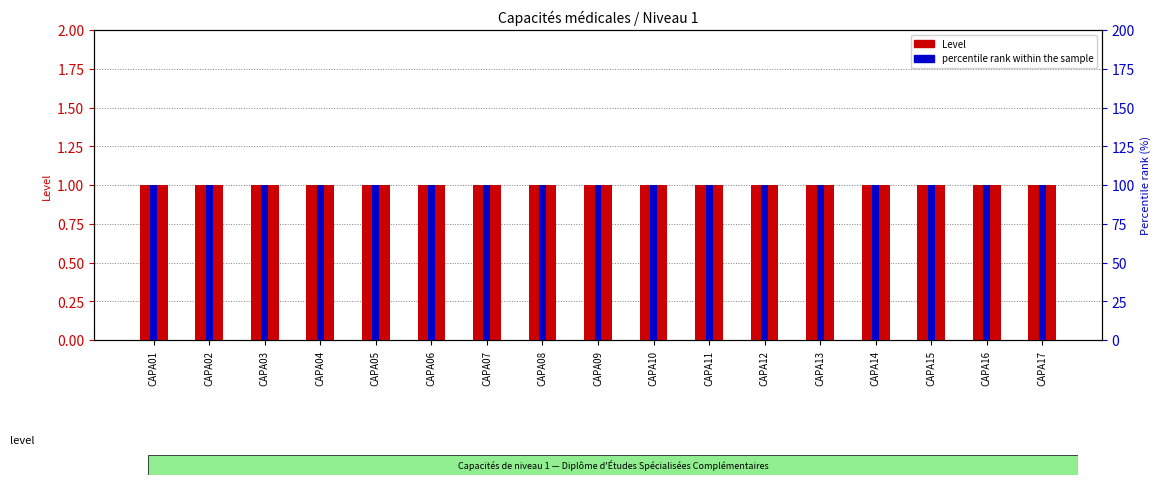

Reading right to left, transcribe all the data shown in this chart.

Level: CAPA17=1	CAPA16=1	CAPA15=1	CAPA14=1	CAPA13=1	CAPA12=1	CAPA11=1	CAPA10=1	CAPA09=1	CAPA08=1	CAPA07=1	CAPA06=1	CAPA05=1	CAPA04=1	CAPA03=1	CAPA02=1	CAPA01=1
percentile rank within the sample: CAPA17=100	CAPA16=100	CAPA15=100	CAPA14=100	CAPA13=100	CAPA12=100	CAPA11=100	CAPA10=100	CAPA09=100	CAPA08=100	CAPA07=100	CAPA06=100	CAPA05=100	CAPA04=100	CAPA03=100	CAPA02=100	CAPA01=100